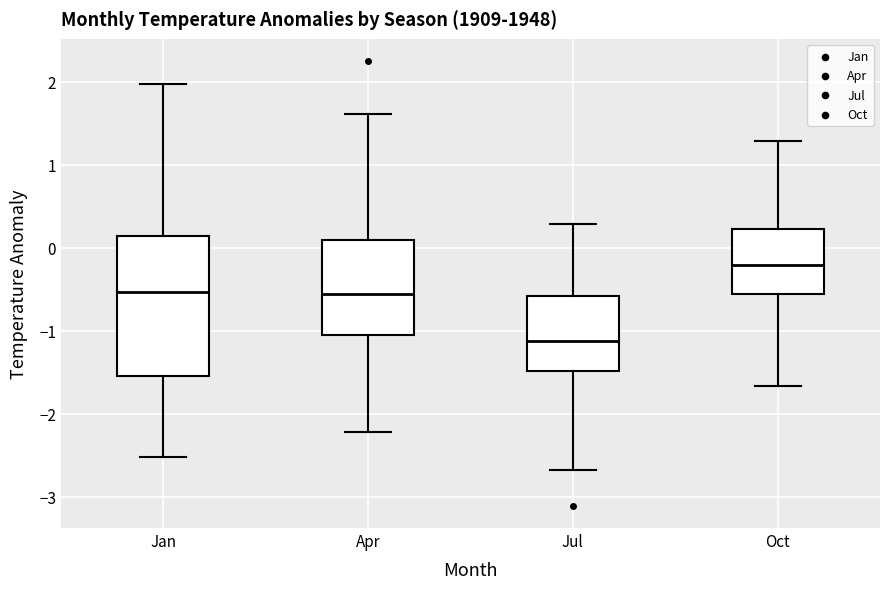

Reading left to right, transcribe this box plot: for each box, give where its median line is, the range the box spans, and where its two whiskers end, as read against the y-axis. The values are not printed on the chart, so give them approximately, as read against the axis.

Jan: median -0.5, box -1.5 to 0.1, whiskers -2.5 to 2.0
Apr: median -0.6, box -1.0 to 0.1, whiskers -2.2 to 1.6
Jul: median -1.1, box -1.5 to -0.6, whiskers -2.7 to 0.3
Oct: median -0.2, box -0.6 to 0.2, whiskers -1.7 to 1.3